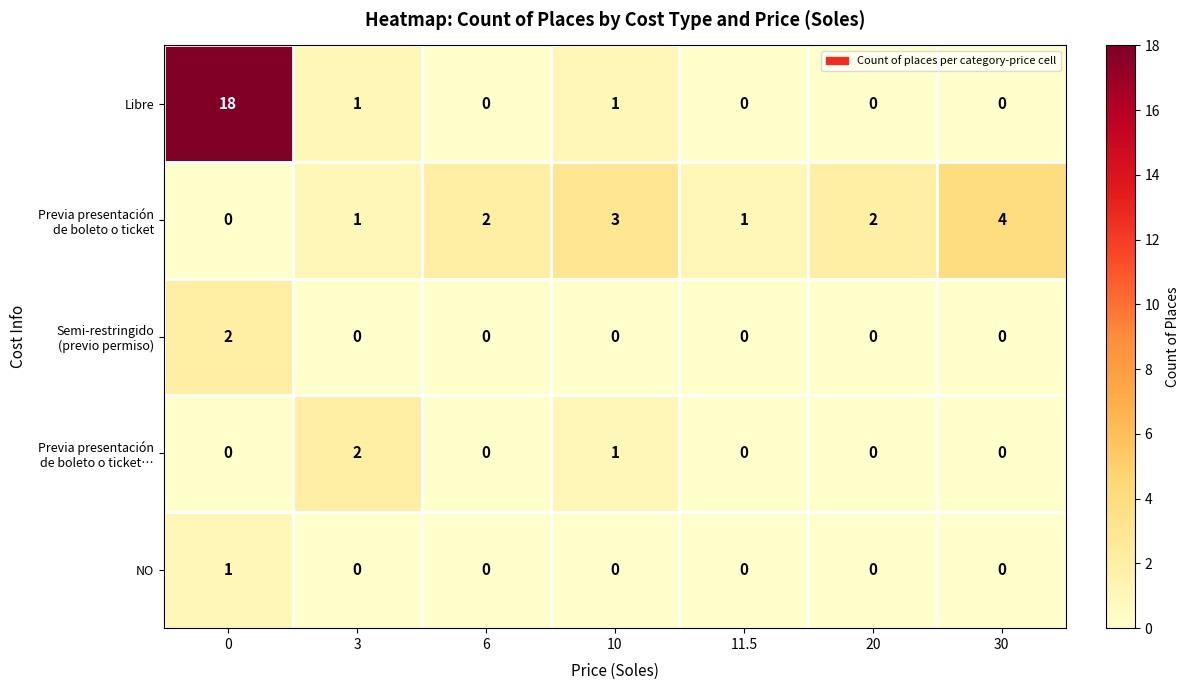

Is it true that Libre equals 0 at 20?

True